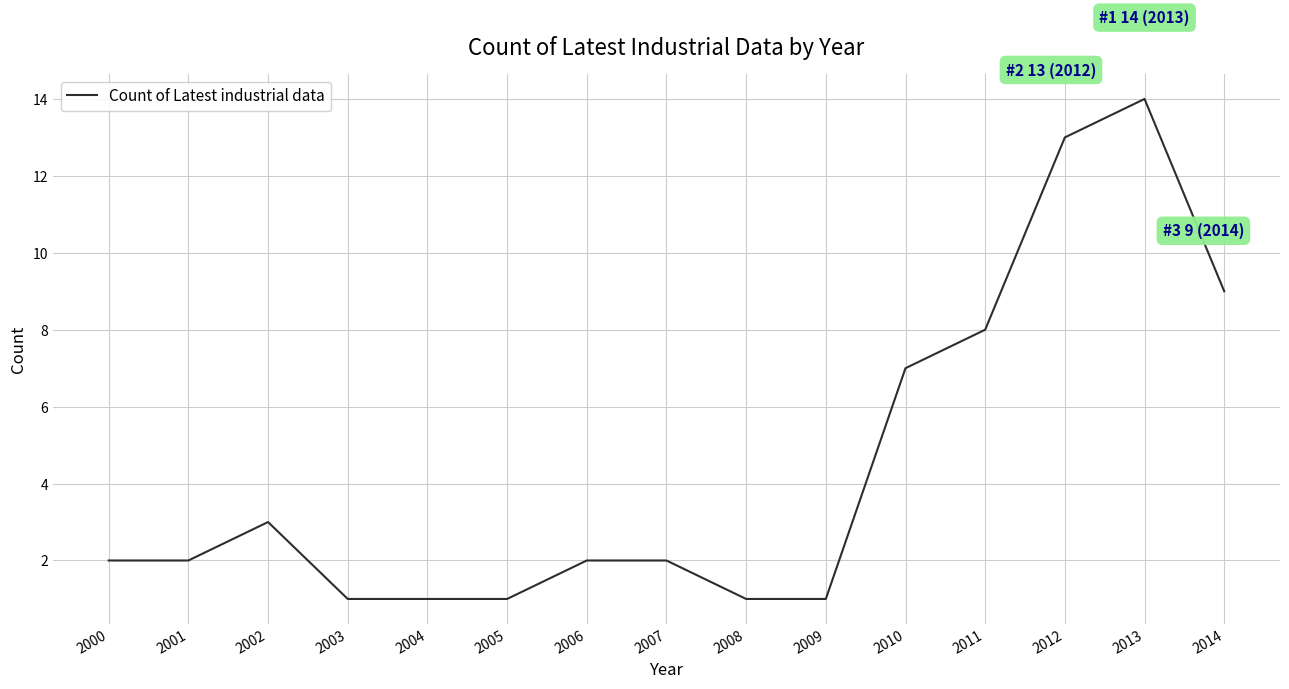

What is the ratio of the value at 2000 to the value at 2005?

2.0